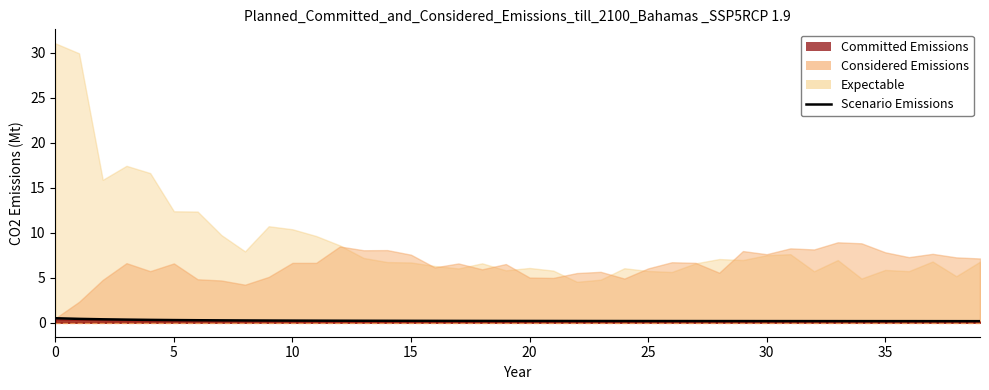

True or false: the data shows 0.3 at 30.

True